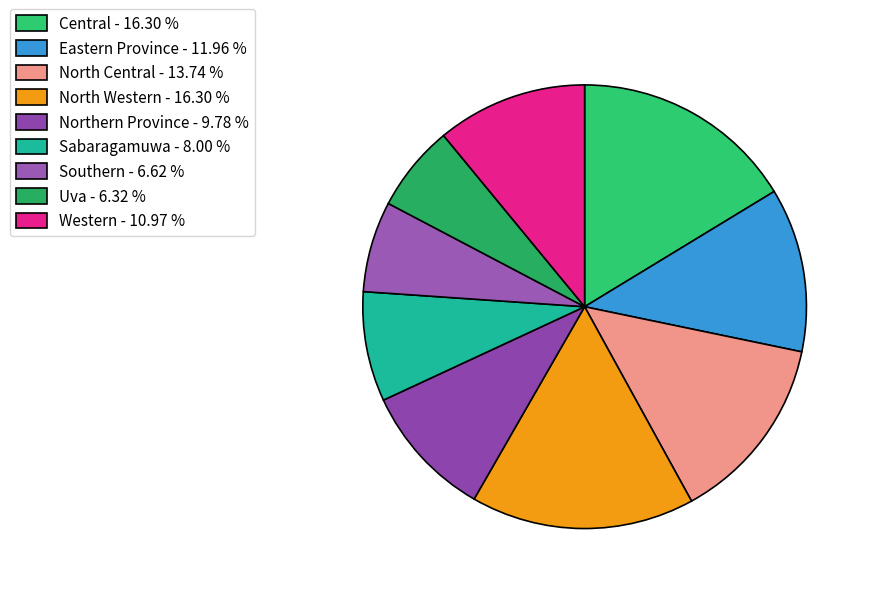

How many segments does this pie chart have?

9